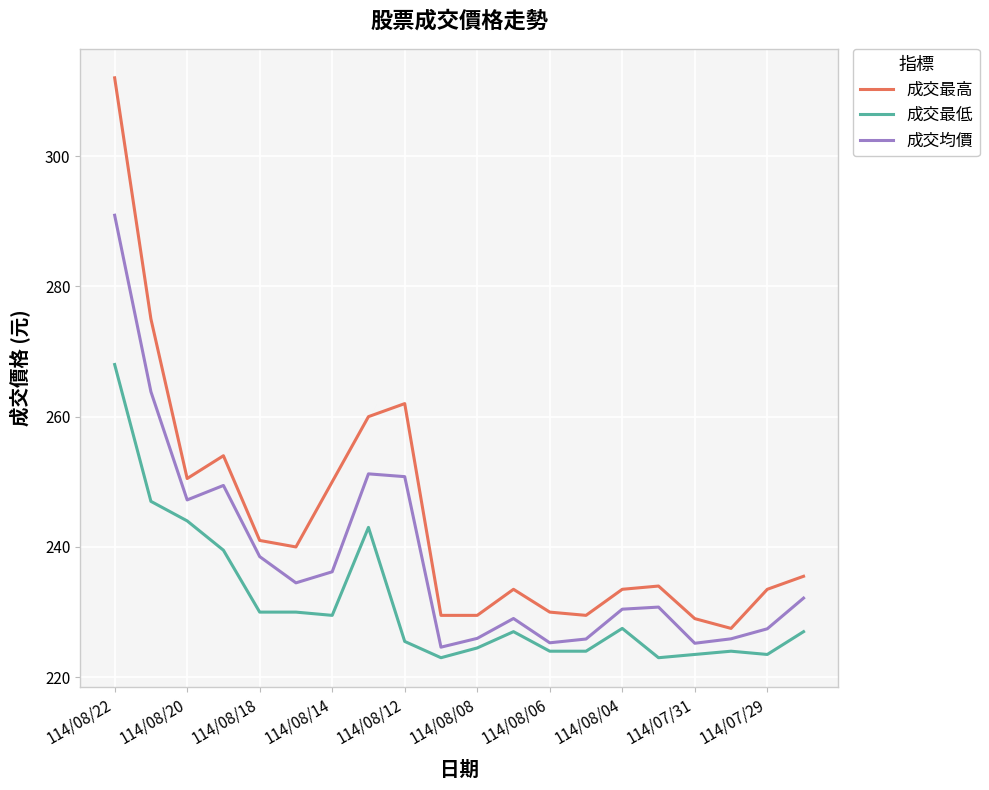

True or false: 成交最高 and 成交最低 intersect in this chart.

False